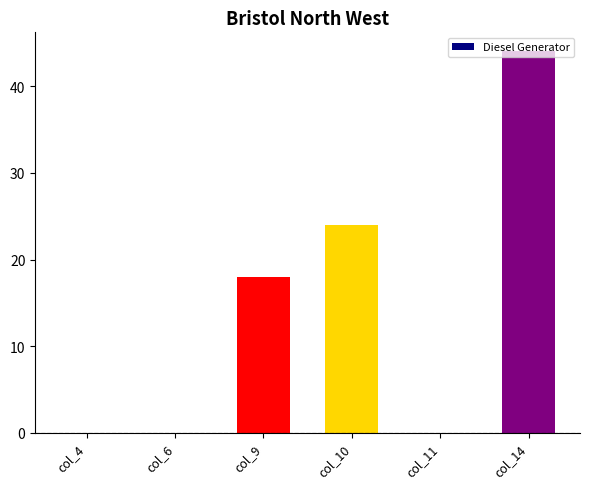

At which category does the chart reach its peak across all series?

col_14